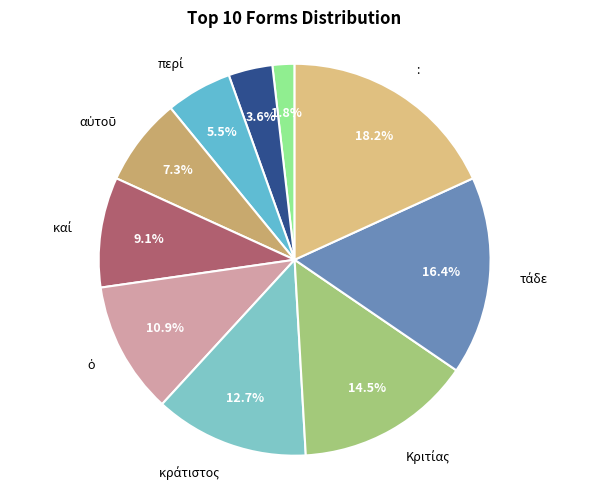

Is there a majority slice in this chart?

No